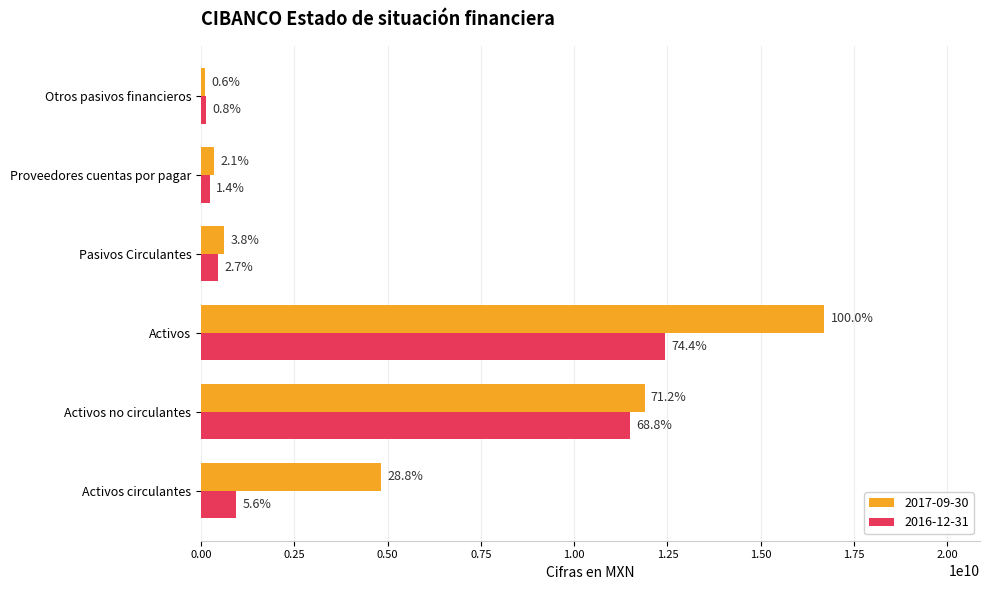

Where is 2017-09-30 nearest to the value 8400467000?

Activos no circulantes